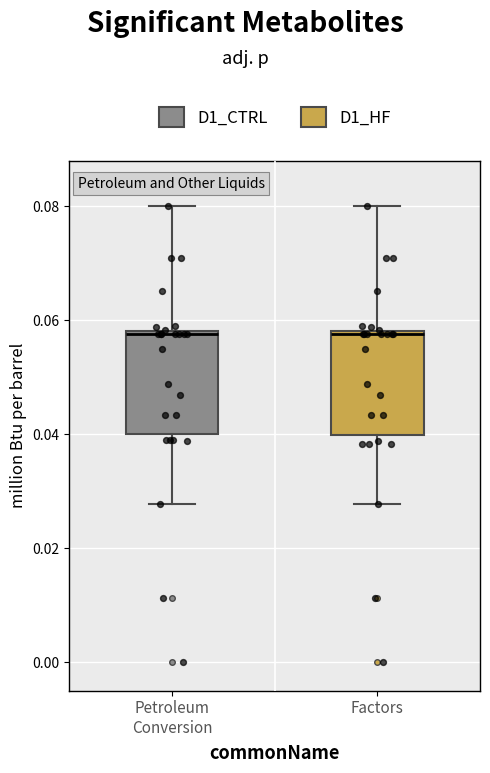

Reading left to right, read every box against the y-axis: the position of its median line, the range the box covers, and the ends of its whiskers. The values are not printed on the chart, so give them approximately, as read against the axis.

Petroleum Conversion: median 0.058, box 0.040 to 0.058, whiskers 0.028 to 0.080
Factors: median 0.058, box 0.040 to 0.058, whiskers 0.028 to 0.080